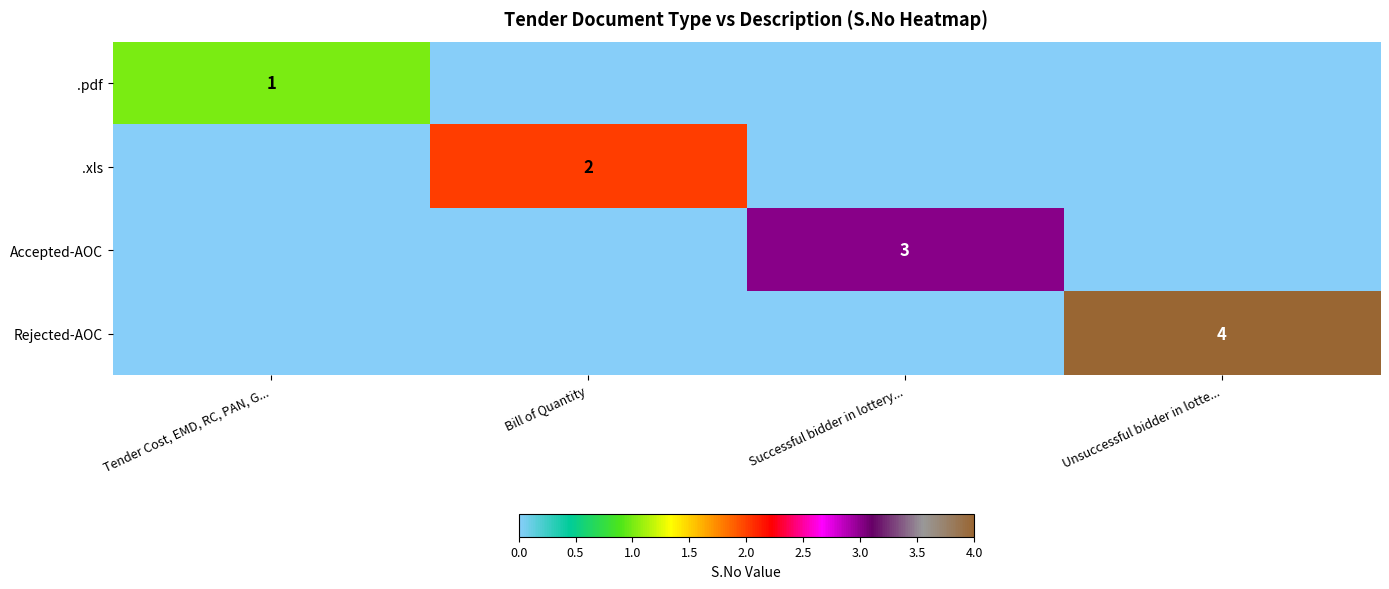

Which has a higher value, Tender Cost, EMD, RC, PAN, G... or Successful bidder in lottery...?

Tender Cost, EMD, RC, PAN, G...